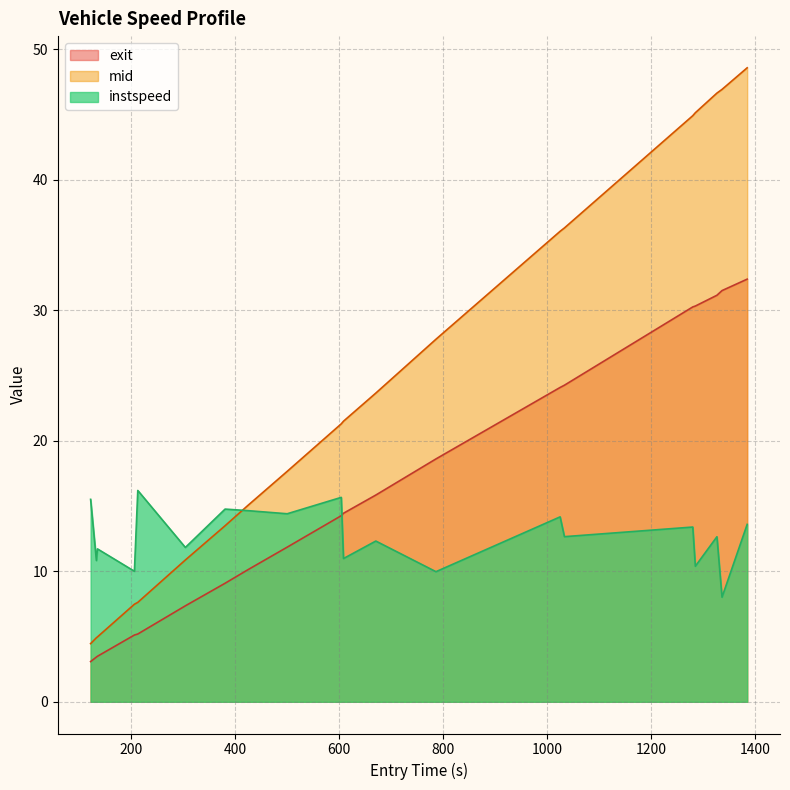

Rank the series by their maximum value, from lowest to highest.

instspeed, exit, mid